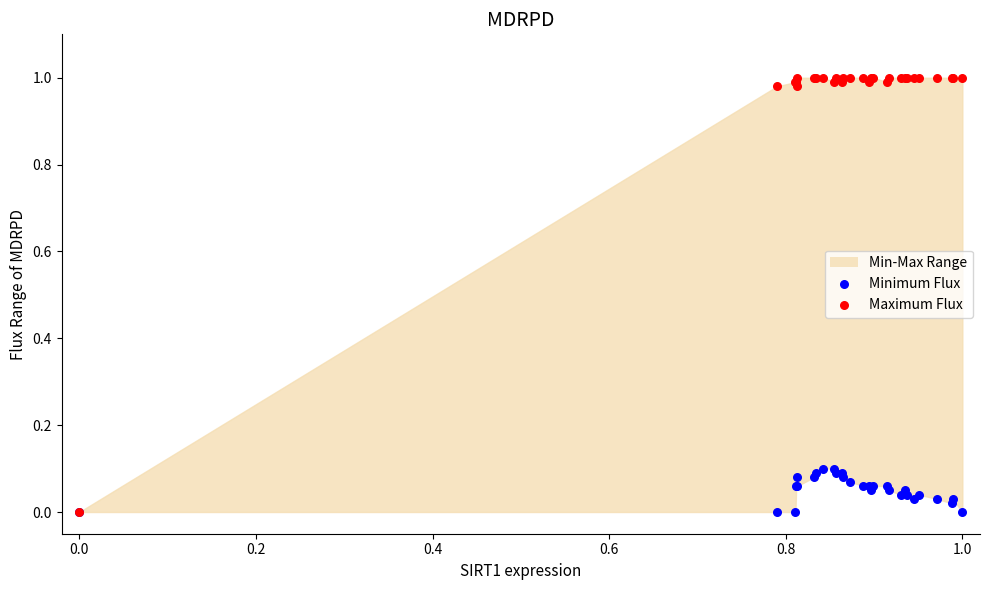

Which series reaches the minimum Y coordinate?

Minimum Flux